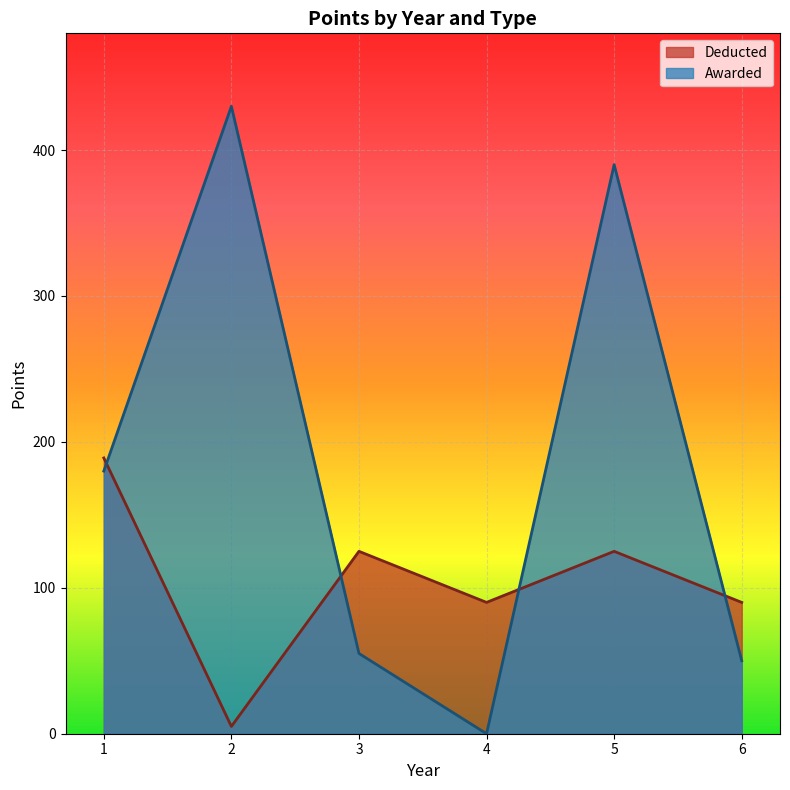

Which series has the largest range (max minus min)?

Awarded